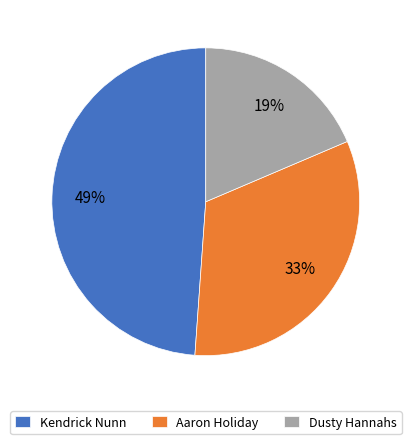

True or false: Dusty Hannahs accounts for 26% of the total.

False